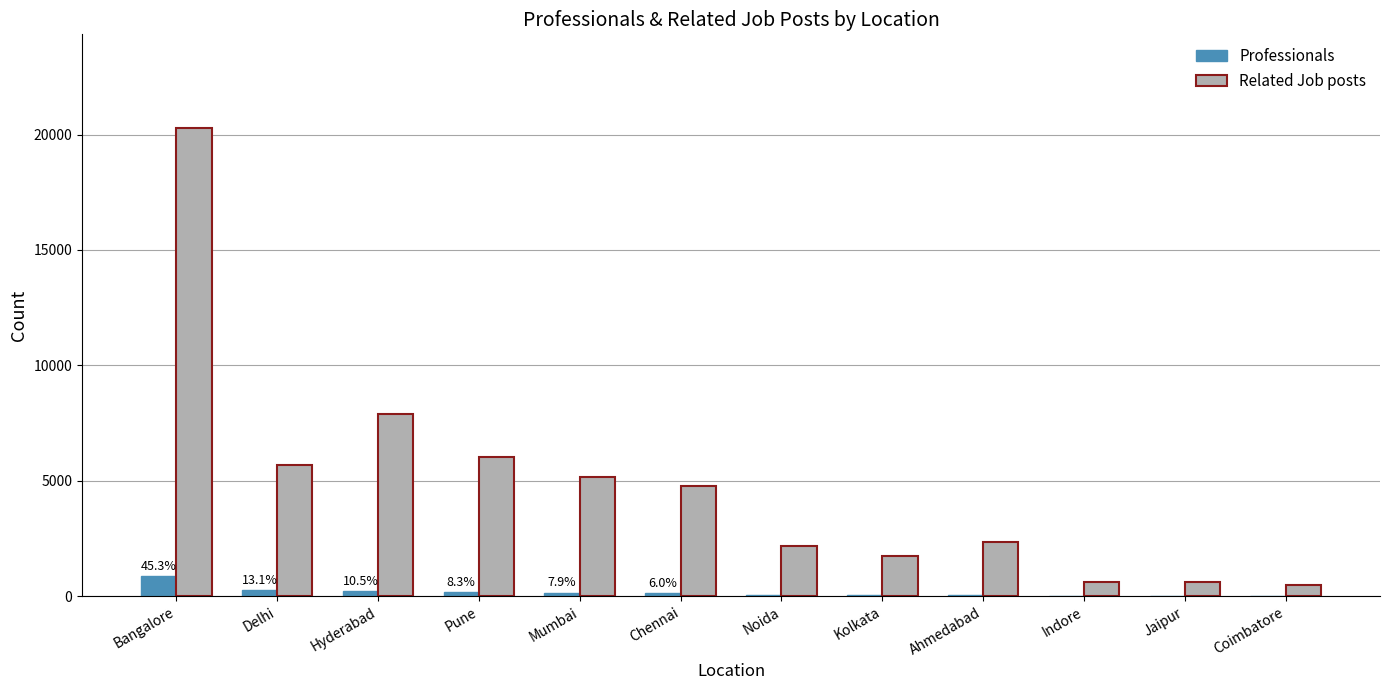

What is the maximum value shown in the chart?

20289